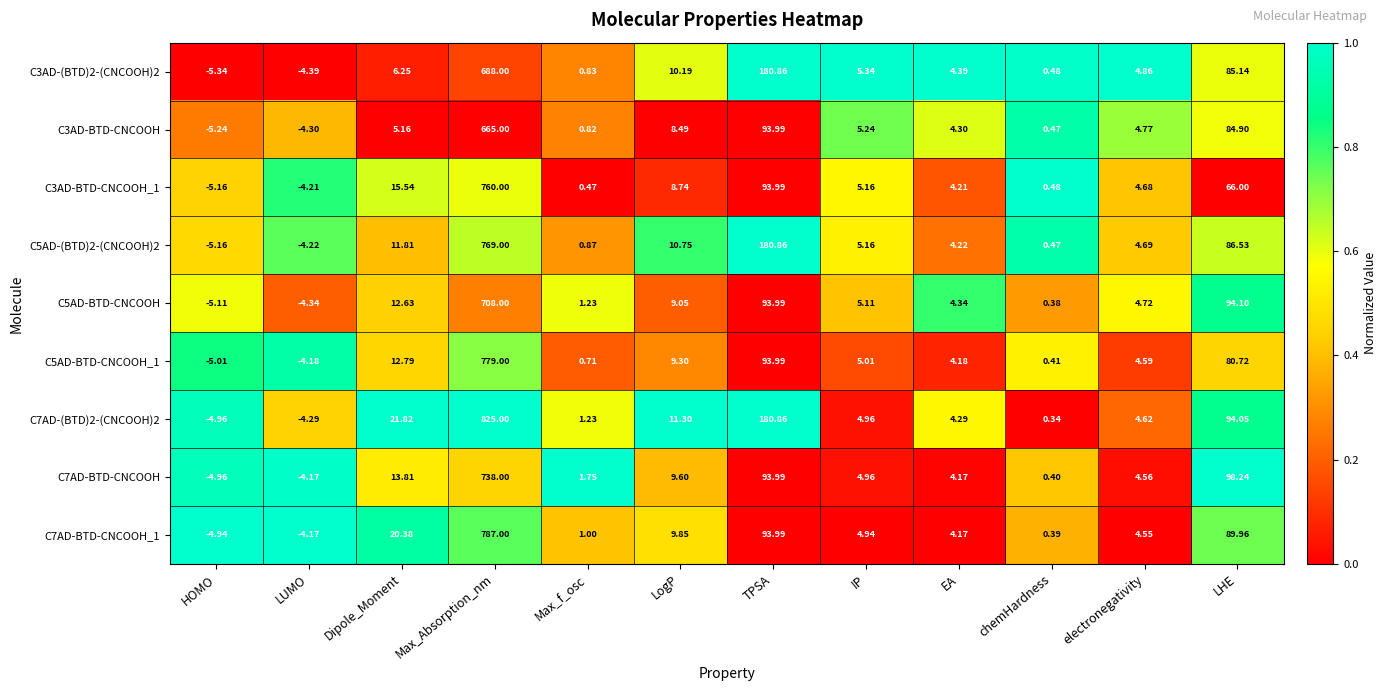

Where is C5AD-BTD-CNCOOH nearest to the value 351?

LHE